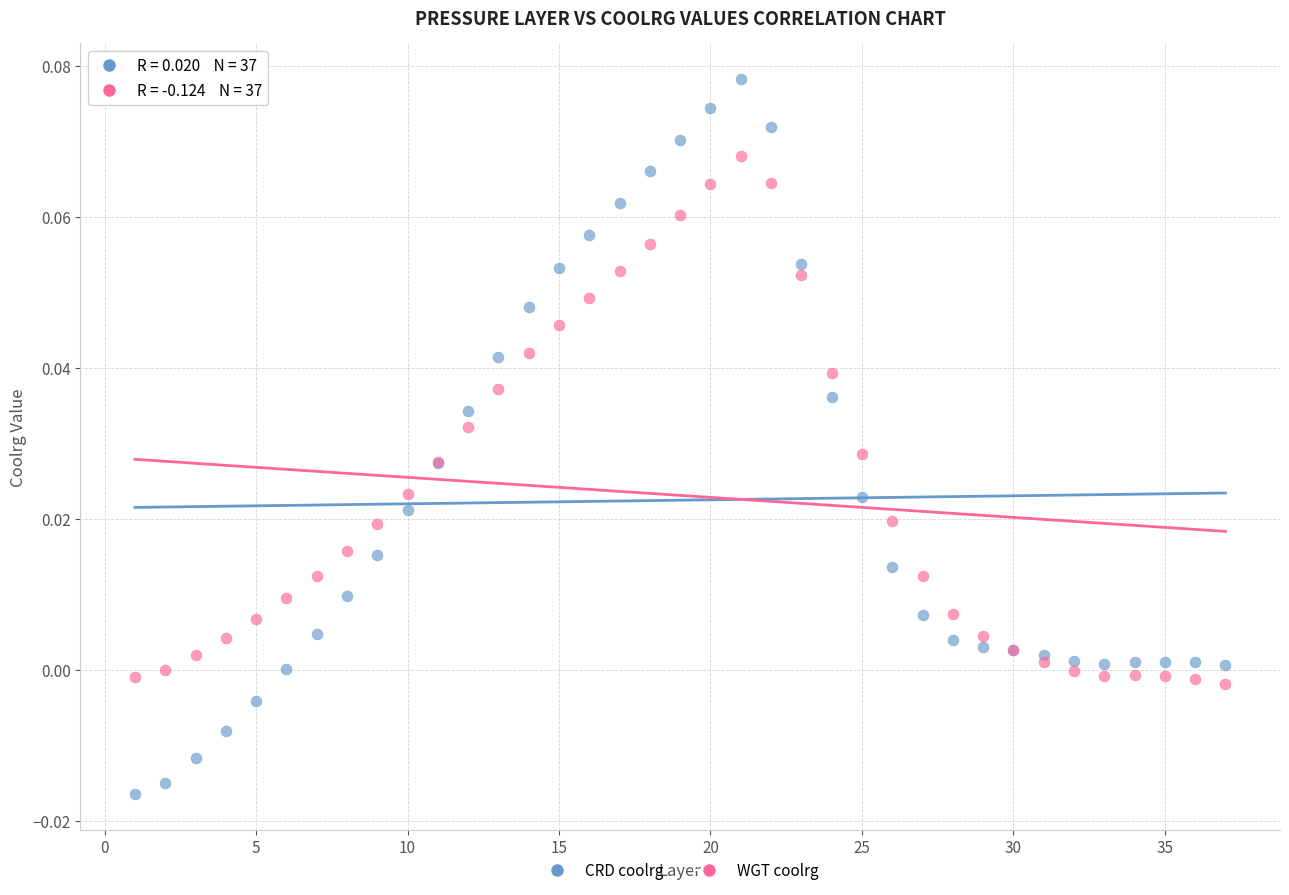

Which series reaches the maximum Y coordinate?

CRD coolrg